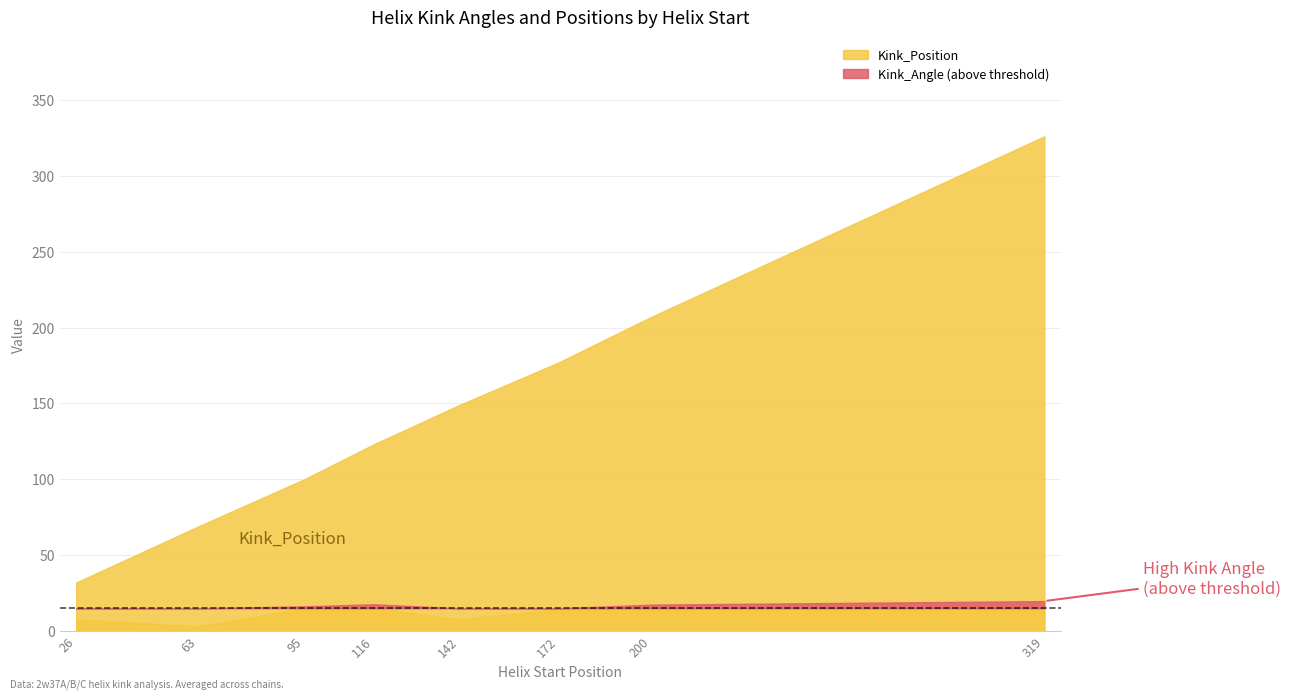

What are all the series names shown in the legend?

Kink_Angle, Kink_Position